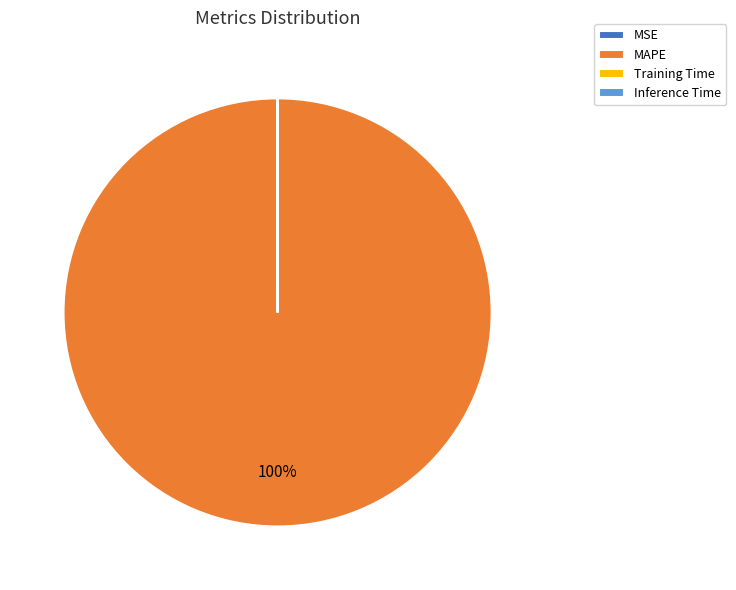

To the nearest percent, what percentage of the pie is MAPE?

100%